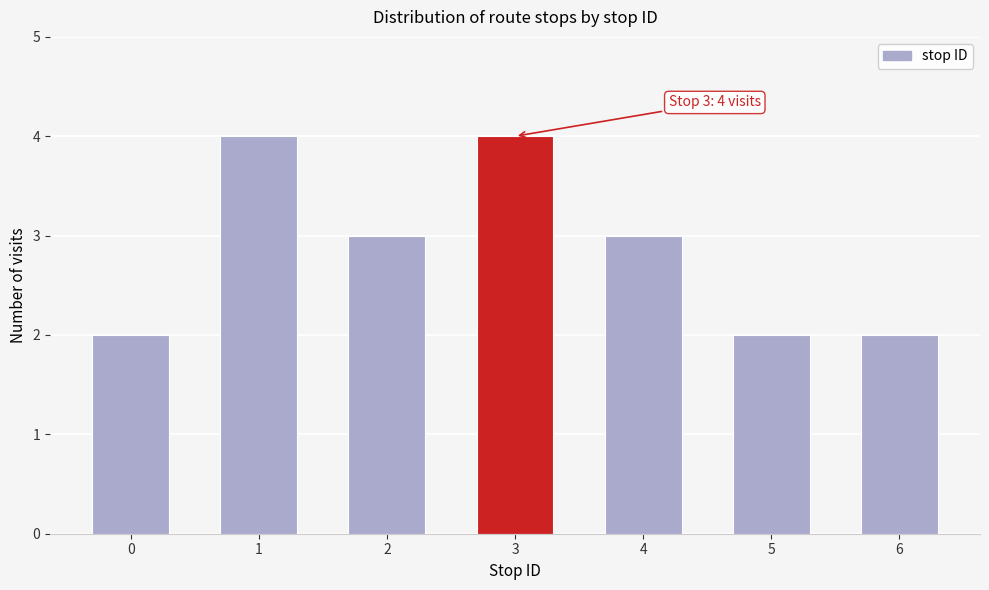

Reading left to right, list all the values displayed in this chart.

0=2	1=4	2=3	3=4	4=3	5=2	6=2